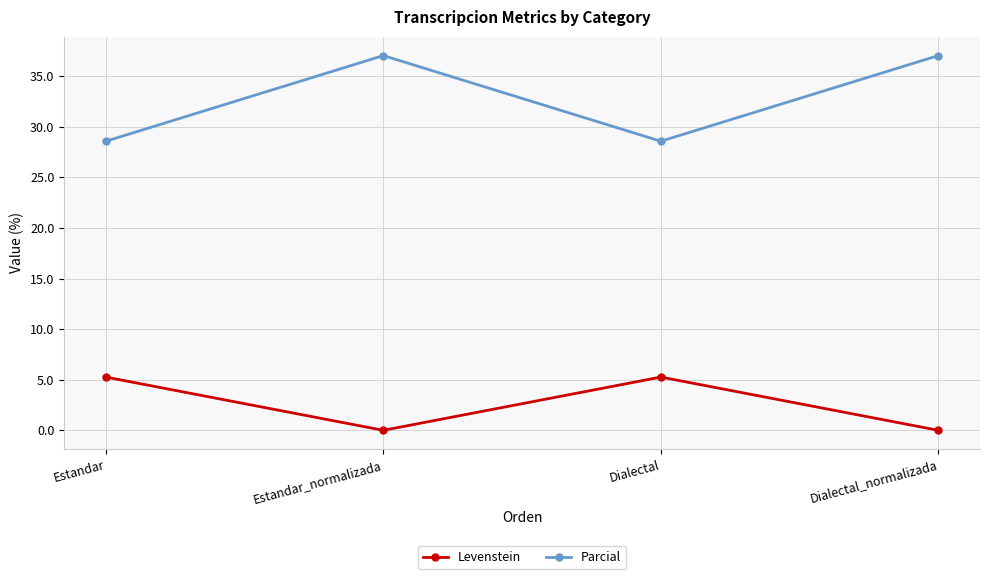

What value does the Levenstein series have at Dialectal?

5.3